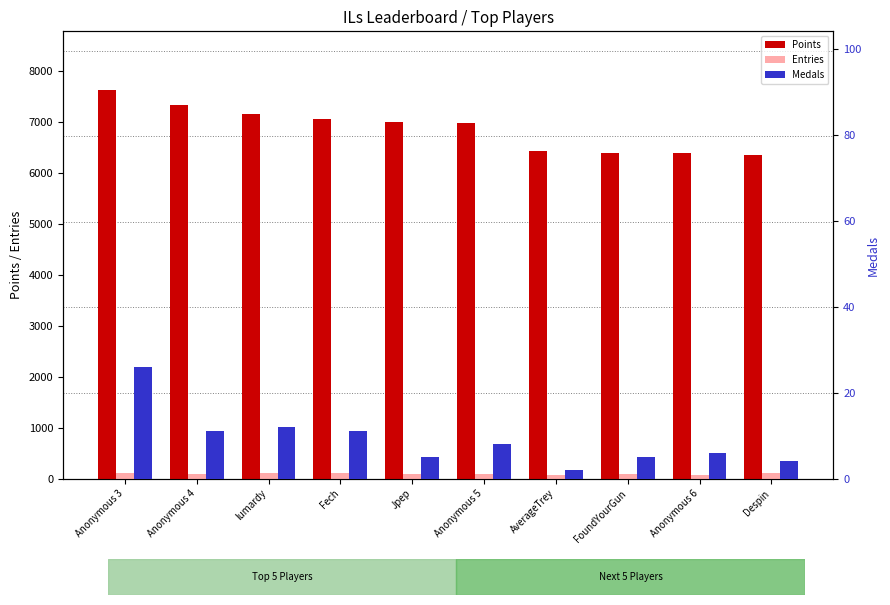

Rank the series at Anonymous 3 from highest to lowest value.

Points, Entries, Medals